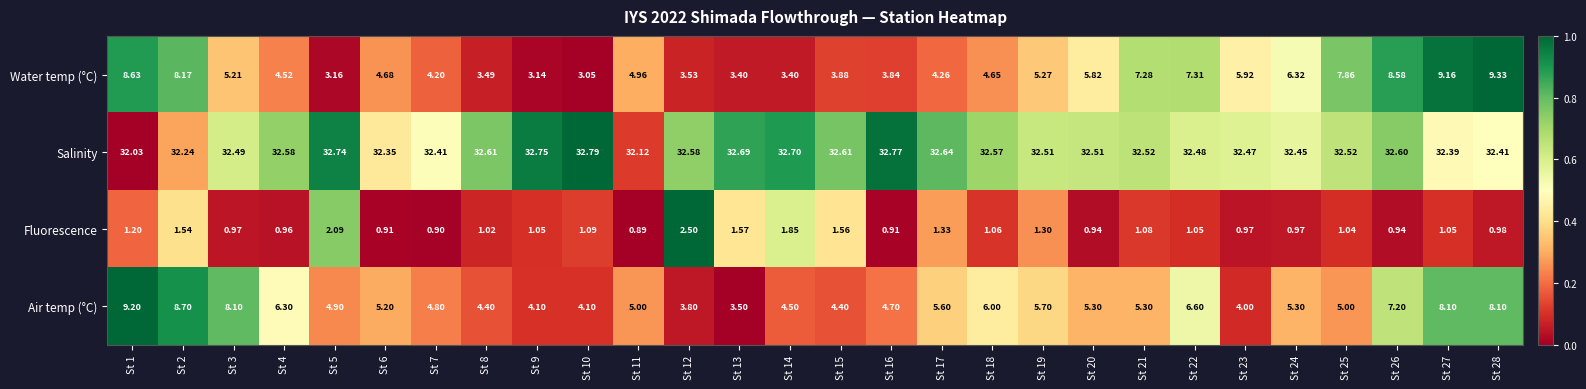

At St 8, list the series in order from smallest to largest.

Fluorescence, Water temp (°C), Air temp (°C), Salinity